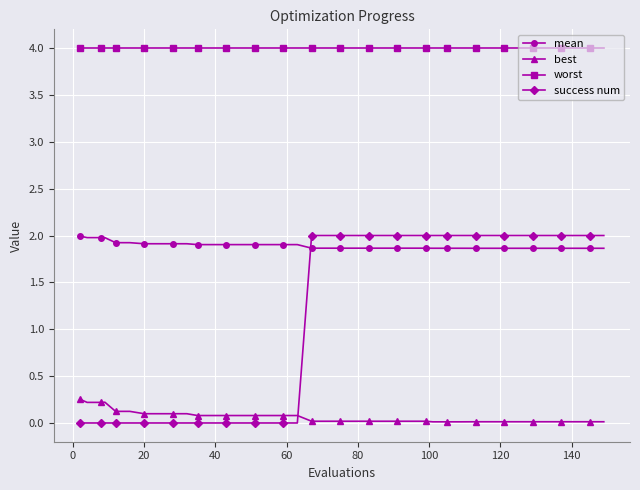

Which series has the largest total across all categories?

worst